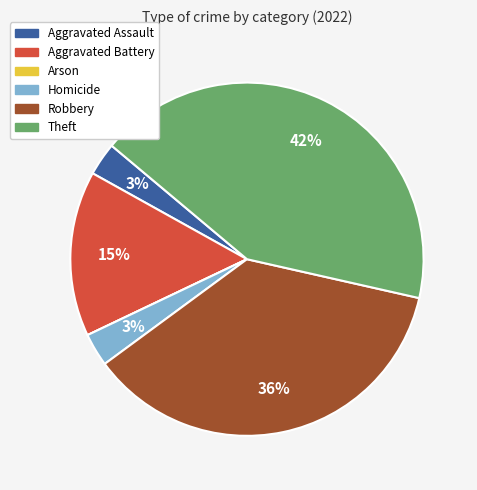

Which has a higher value, Homicide or Aggravated Battery?

Aggravated Battery